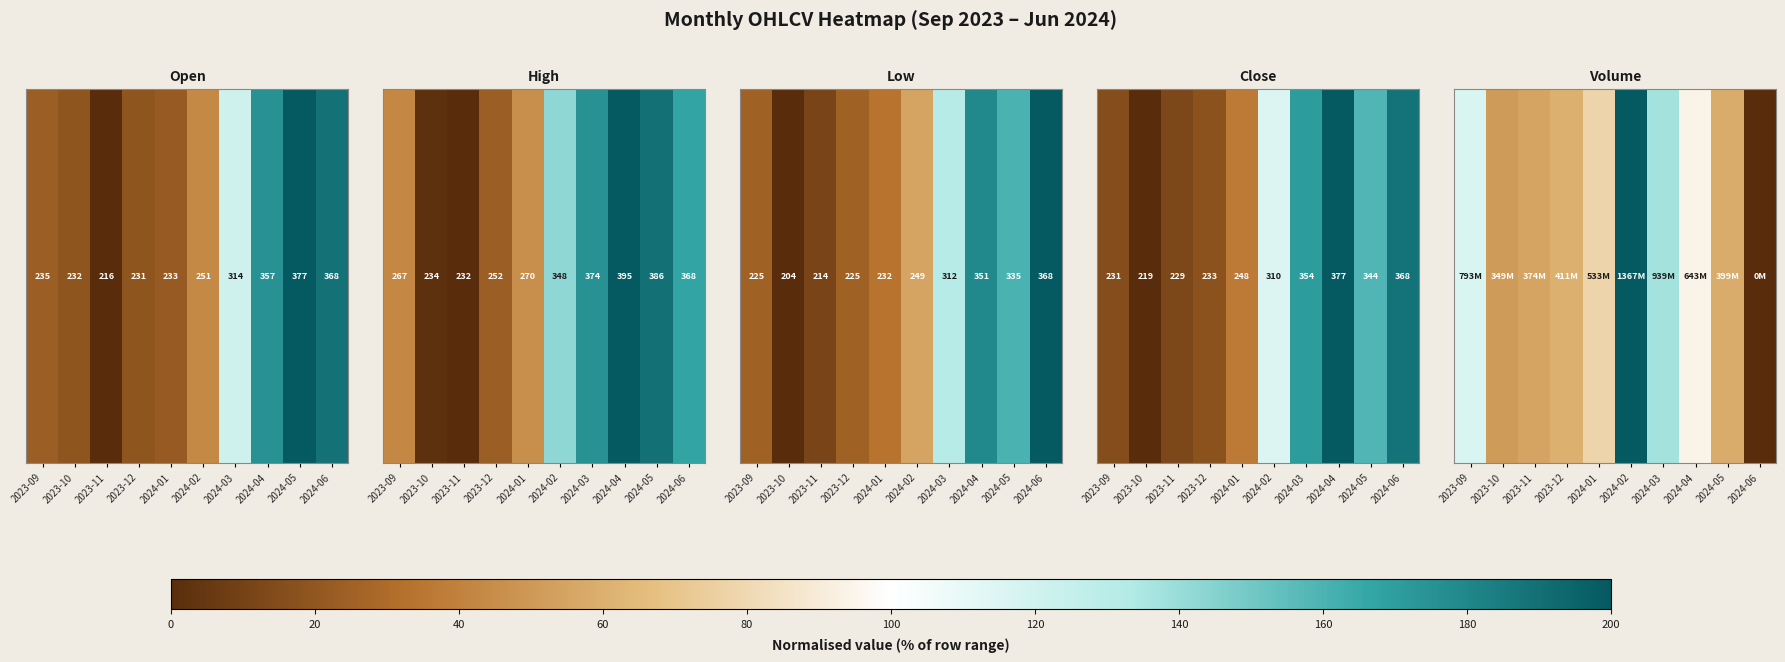

True or false: the data shows 26.5 at 2023-09.

False